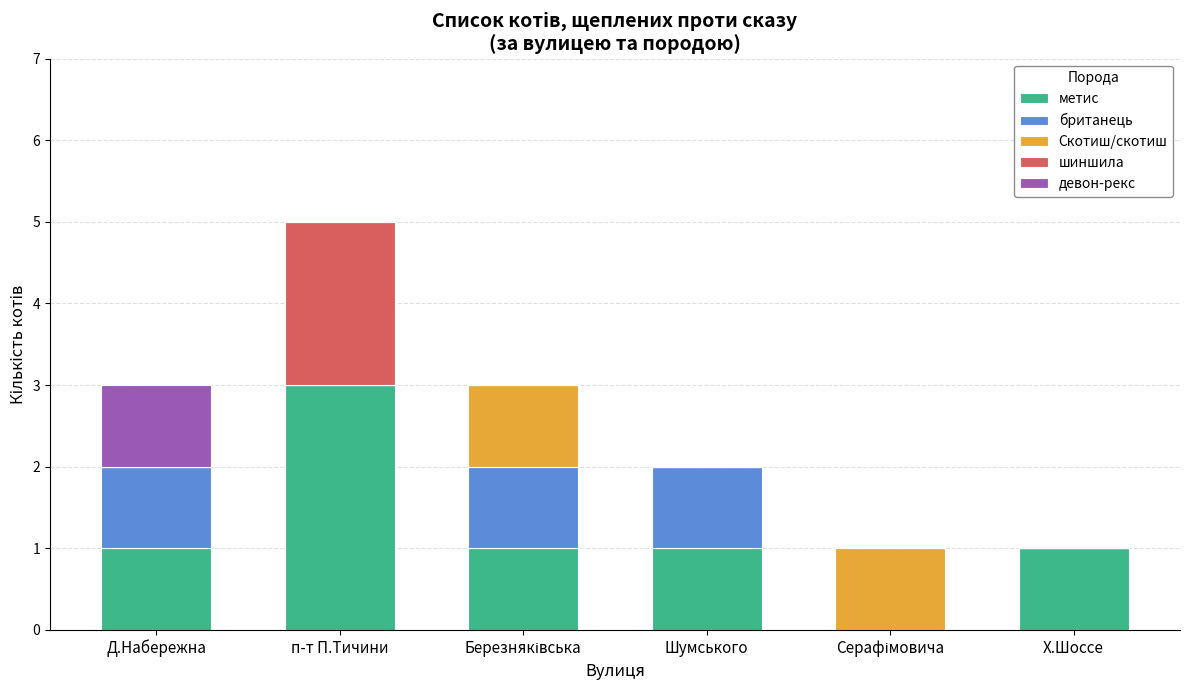

At which label does метис reach its peak?

п-т П.Тичини